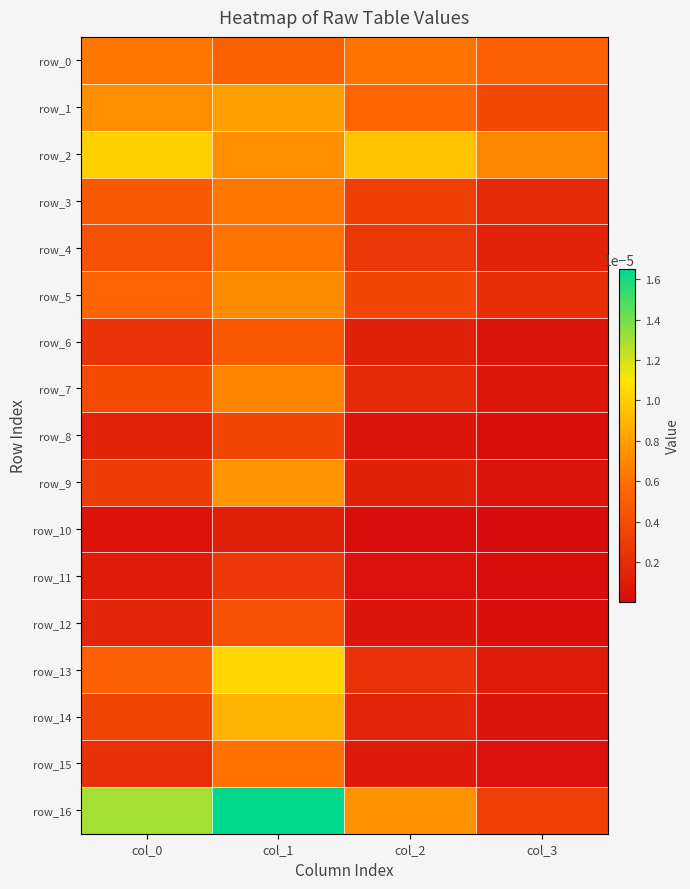

Between col_2 and col_3, which series saw the biggest shift?

row_16